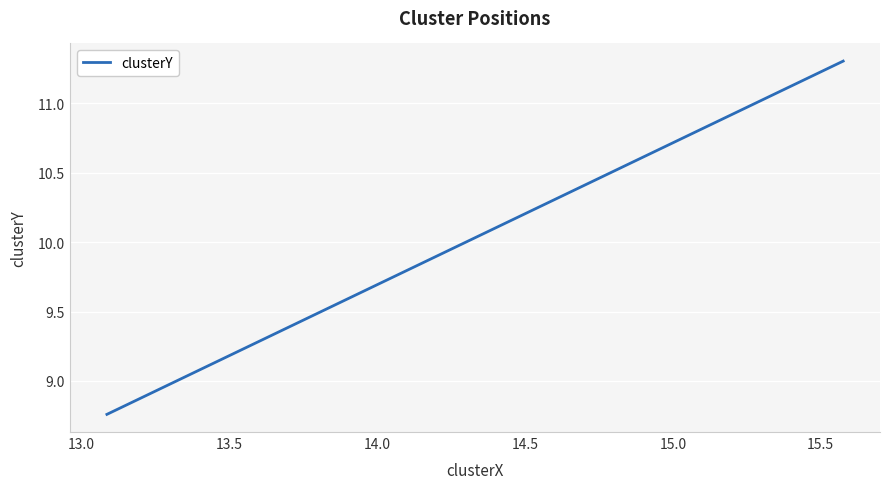

Is this an area chart (filled region under the line)?

No